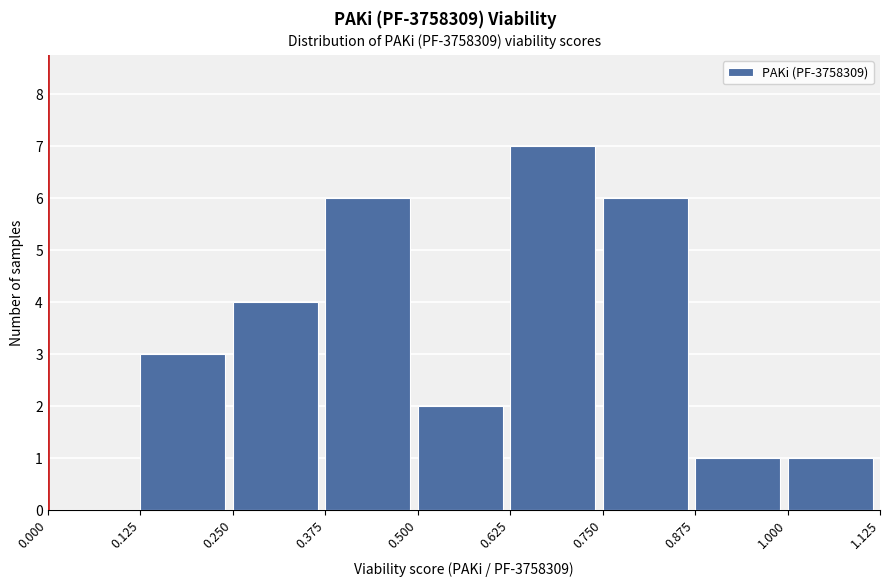

Reading left to right, transcribe this chart: for each bar, give the range it covers on the x-axis and its height. The values are not printed on the chart, so give them approximately, as read against the axis.

0.000 to 0.125: 0
0.125 to 0.250: 3
0.250 to 0.375: 4
0.375 to 0.500: 6
0.500 to 0.625: 2
0.625 to 0.750: 7
0.750 to 0.875: 6
0.875 to 1.000: 1
1.000 to 1.125: 1